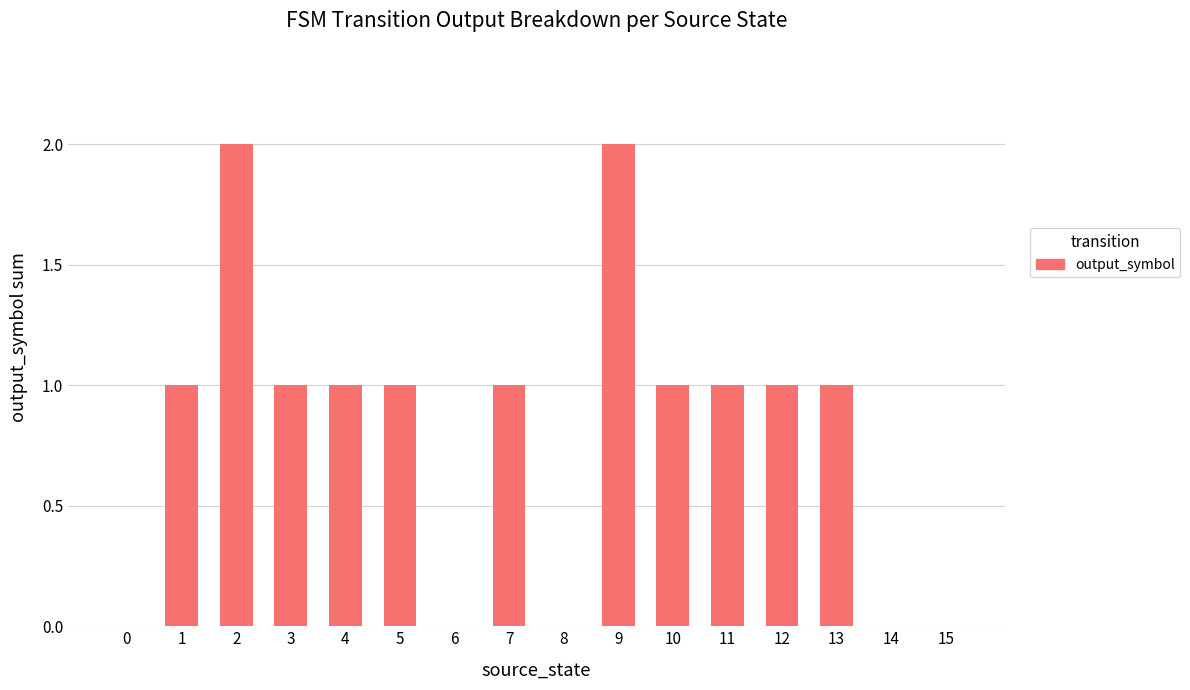

Which has a higher value, 5 or 9?

9